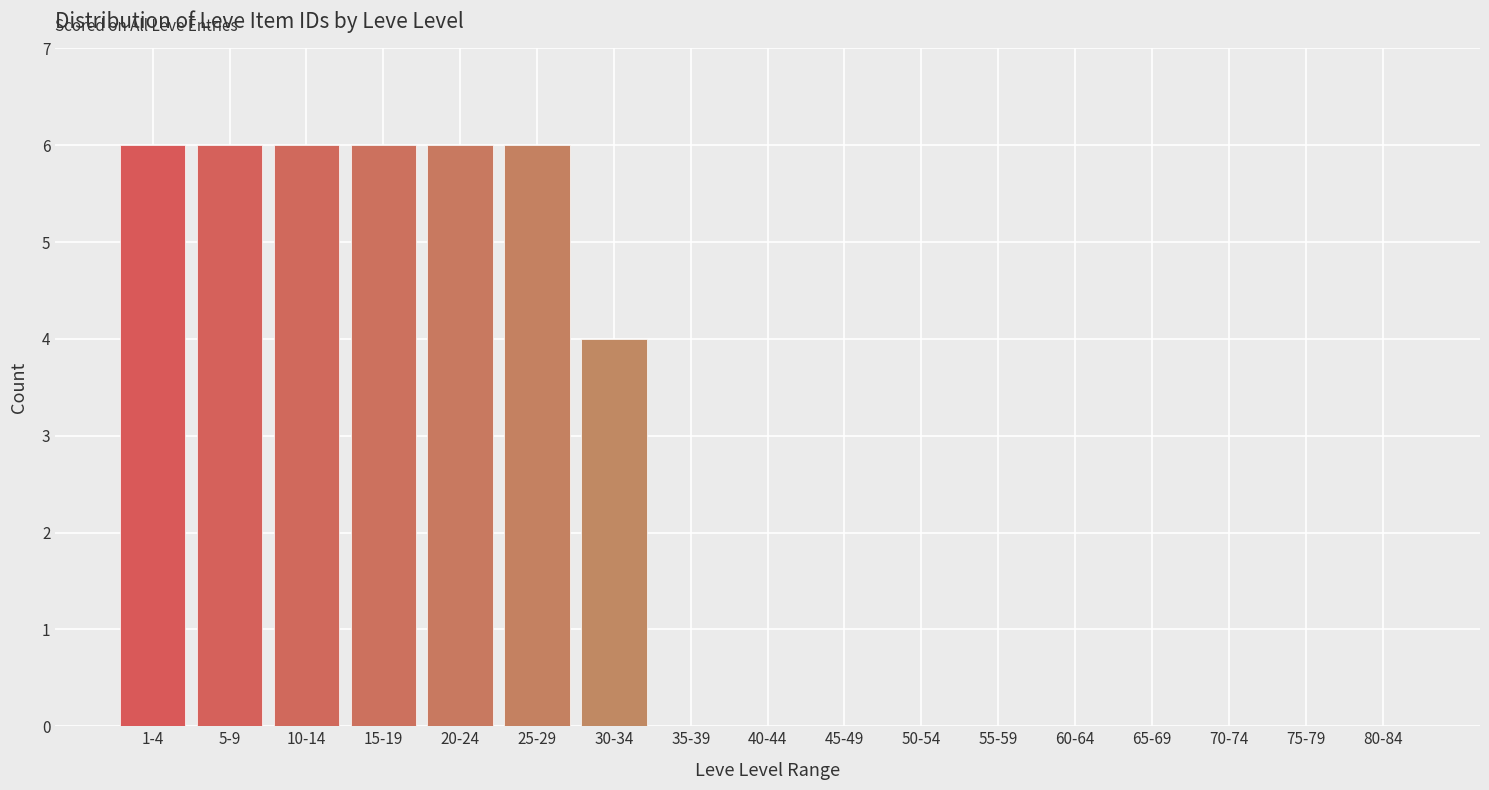

Reading left to right, what are all the values shown in this chart?

1-4=6	5-9=6	10-14=6	15-19=6	20-24=6	25-29=6	30-34=4	35-39=0	40-44=0	45-49=0	50-54=0	55-59=0	60-64=0	65-69=0	70-74=0	75-79=0	80-84=0